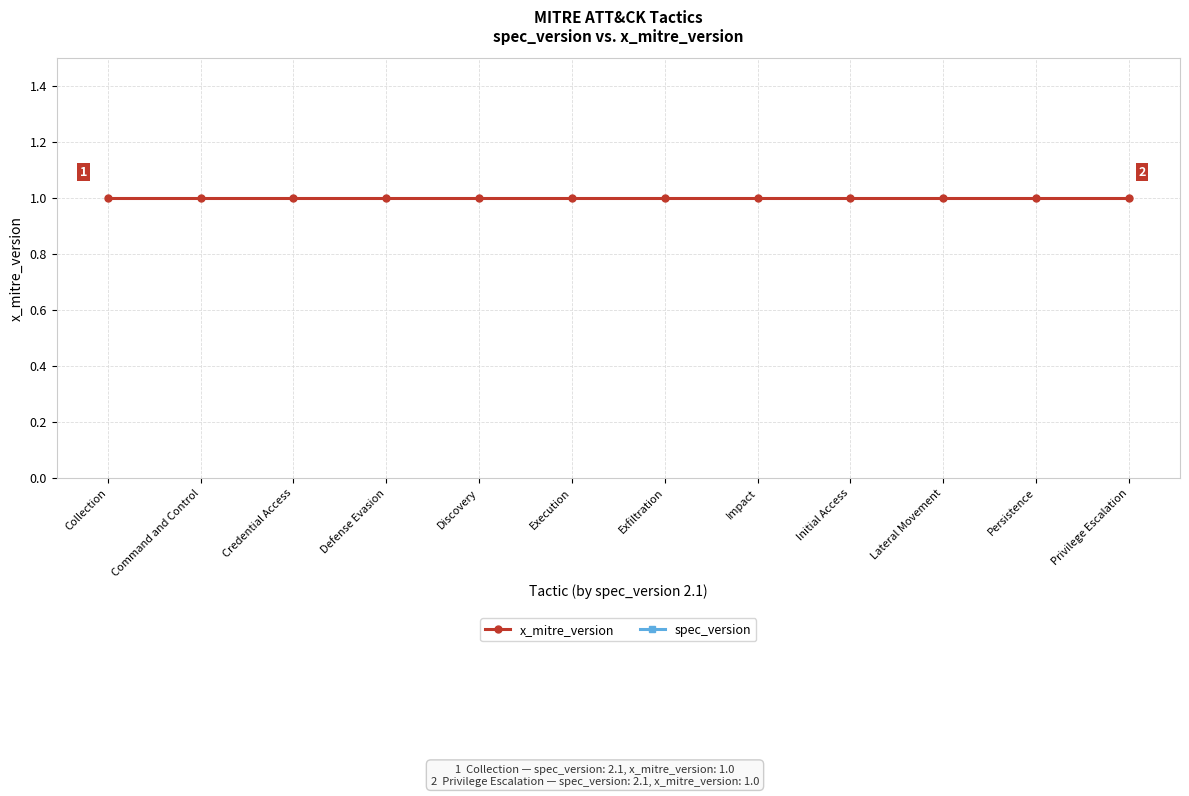

At which label does spec_version reach its minimum?

Collection